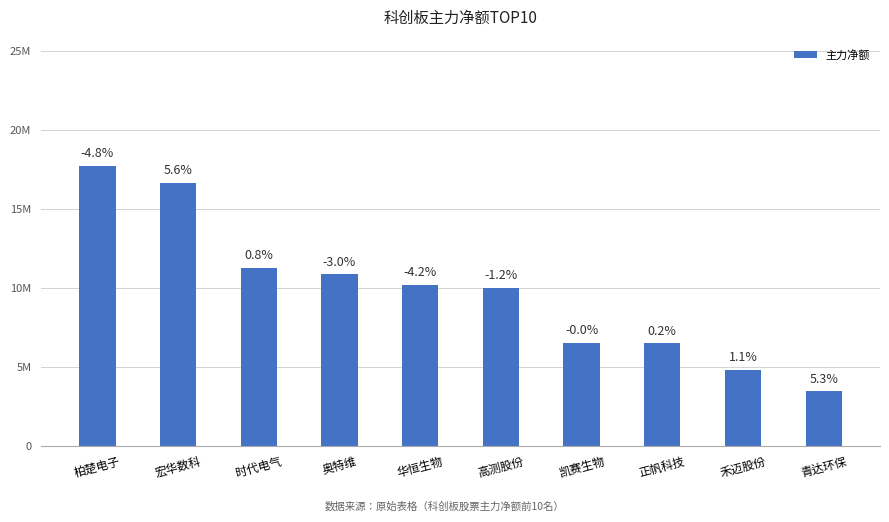

Where is the data nearest to the value 10599988?

奥特维